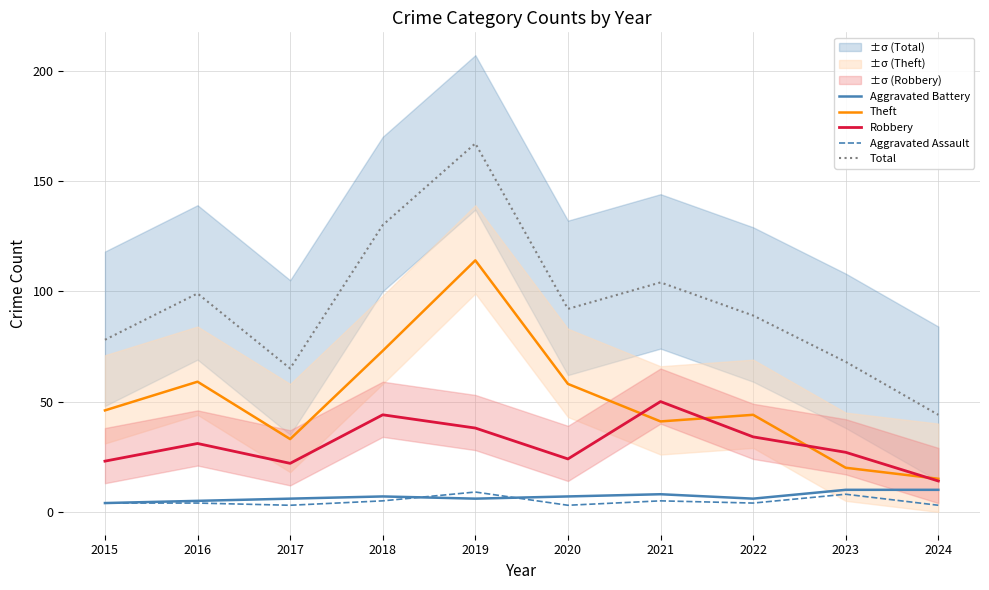

Which series has the largest total across all categories?

Total